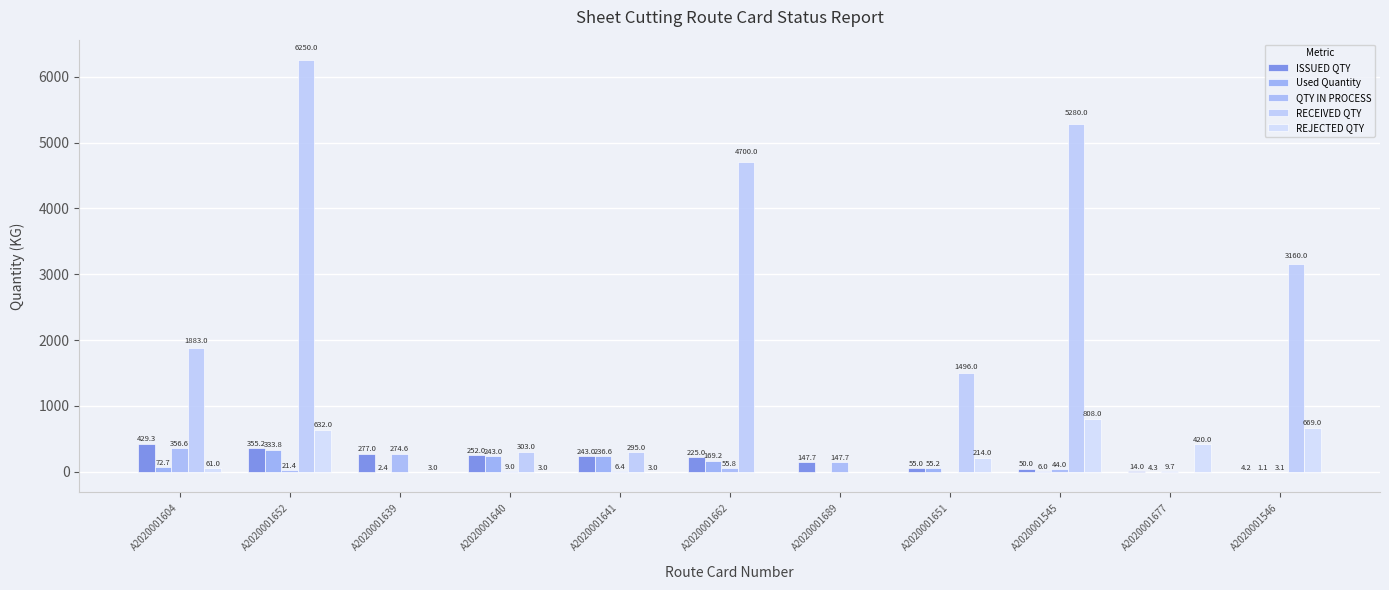

What is the sum of all REJECTED QTY values?

2813.0